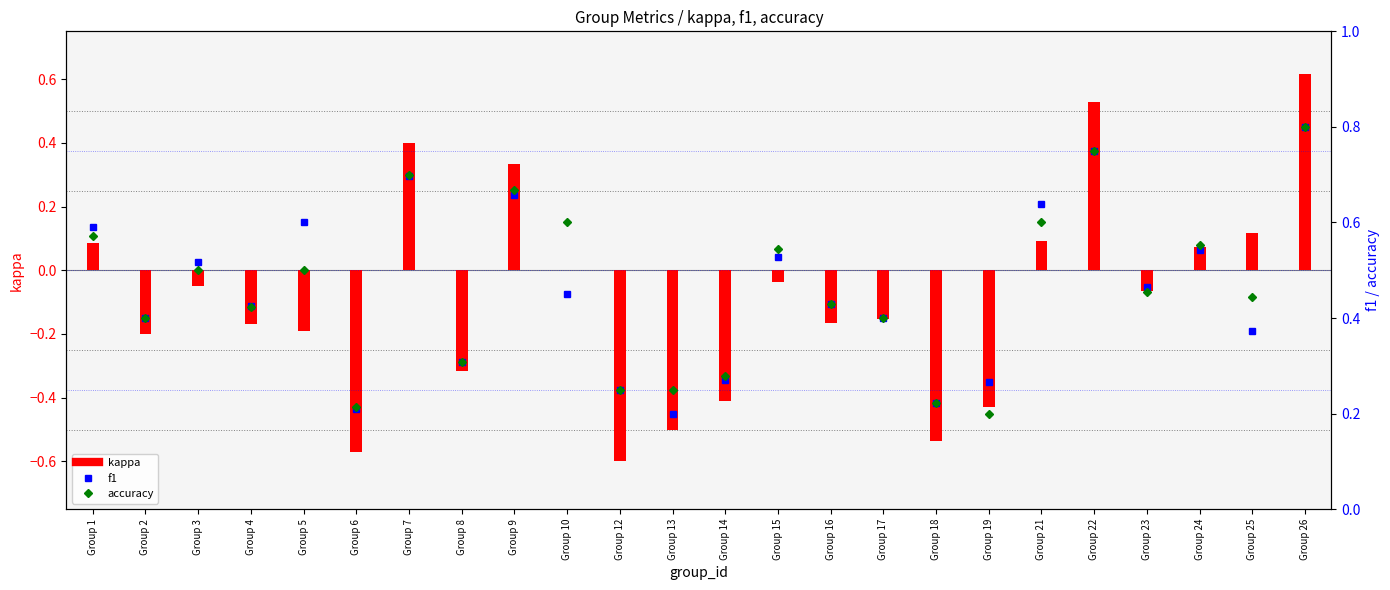

Reading right to left, transcribe all the data shown in this chart.

kappa: Group 26=0.6	Group 25=0.1	Group 24=0.1	Group 23=-0.1	Group 22=0.5	Group 21=0.1	Group 19=-0.4	Group 18=-0.5	Group 17=-0.2	Group 16=-0.2	Group 15=-0.0	Group 14=-0.4	Group 13=-0.5	Group 12=-0.6	Group 10=0.0	Group 9=0.3	Group 8=-0.3	Group 7=0.4	Group 6=-0.6	Group 5=-0.2	Group 4=-0.2	Group 3=-0.0	Group 2=-0.2	Group 1=0.1
f1: Group 26=0.8	Group 25=0.4	Group 24=0.5	Group 23=0.5	Group 22=0.8	Group 21=0.6	Group 19=0.3	Group 18=0.2	Group 17=0.4	Group 16=0.4	Group 15=0.5	Group 14=0.3	Group 13=0.2	Group 12=0.2	Group 10=0.5	Group 9=0.7	Group 8=0.3	Group 7=0.7	Group 6=0.2	Group 5=0.6	Group 4=0.4	Group 3=0.5	Group 2=0.4	Group 1=0.6
accuracy: Group 26=0.8	Group 25=0.4	Group 24=0.6	Group 23=0.5	Group 22=0.8	Group 21=0.6	Group 19=0.2	Group 18=0.2	Group 17=0.4	Group 16=0.4	Group 15=0.5	Group 14=0.3	Group 13=0.2	Group 12=0.2	Group 10=0.6	Group 9=0.7	Group 8=0.3	Group 7=0.7	Group 6=0.2	Group 5=0.5	Group 4=0.4	Group 3=0.5	Group 2=0.4	Group 1=0.6